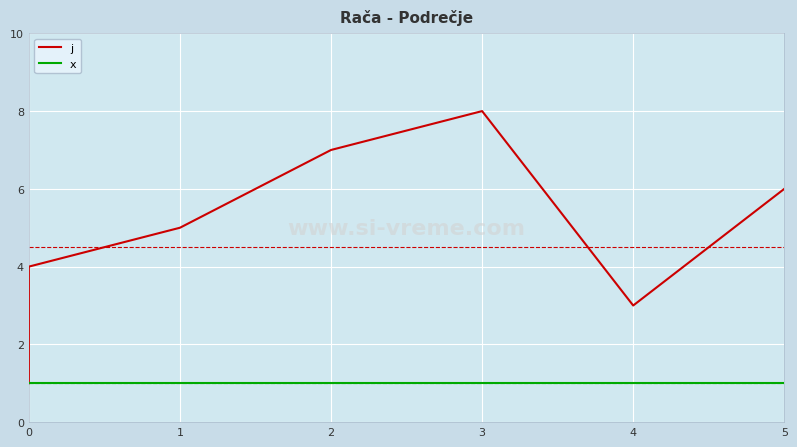

Rank the series by their average value, from highest to lowest.

j, x